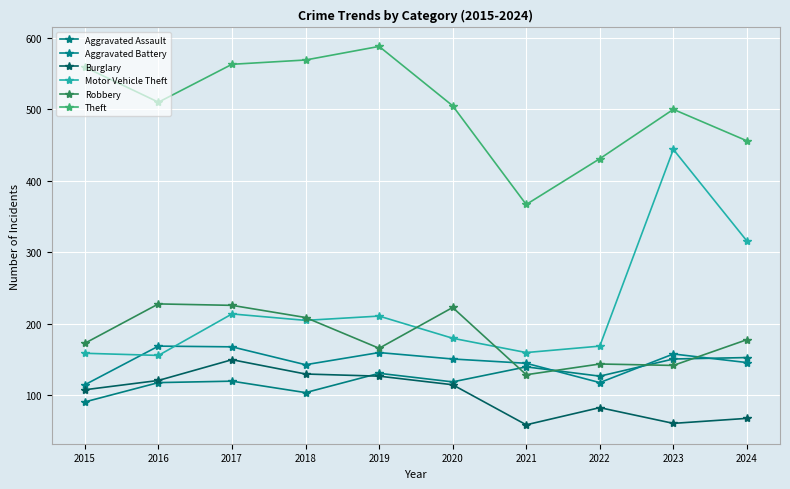

What is the value of the Burglary point at the 10th from the left?

68